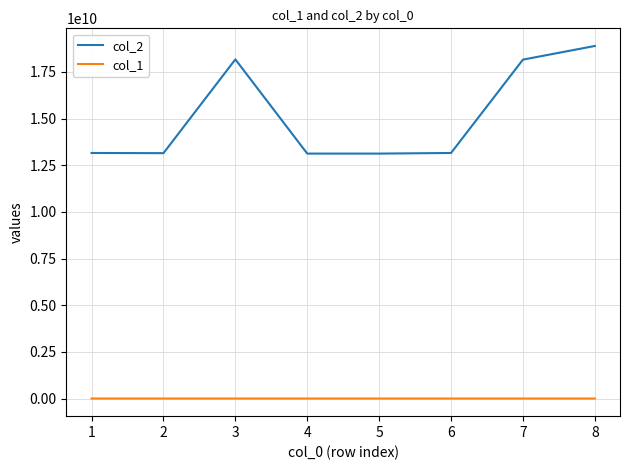

List the series in order of their overall mean, highest first.

col_2, col_1